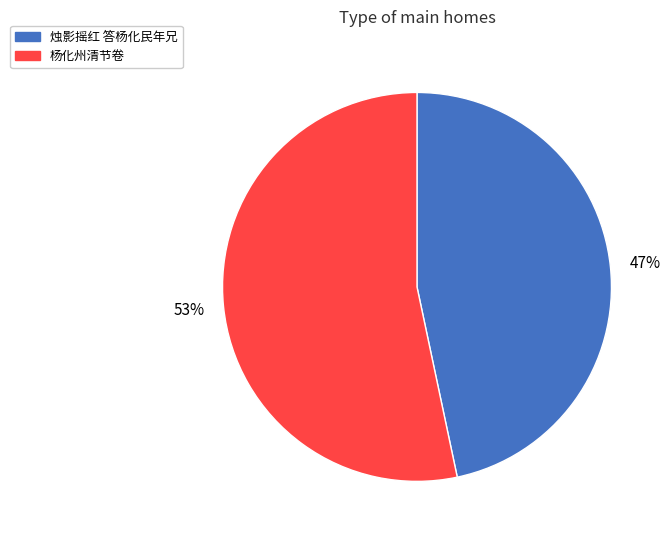

How many segments does this pie chart have?

2